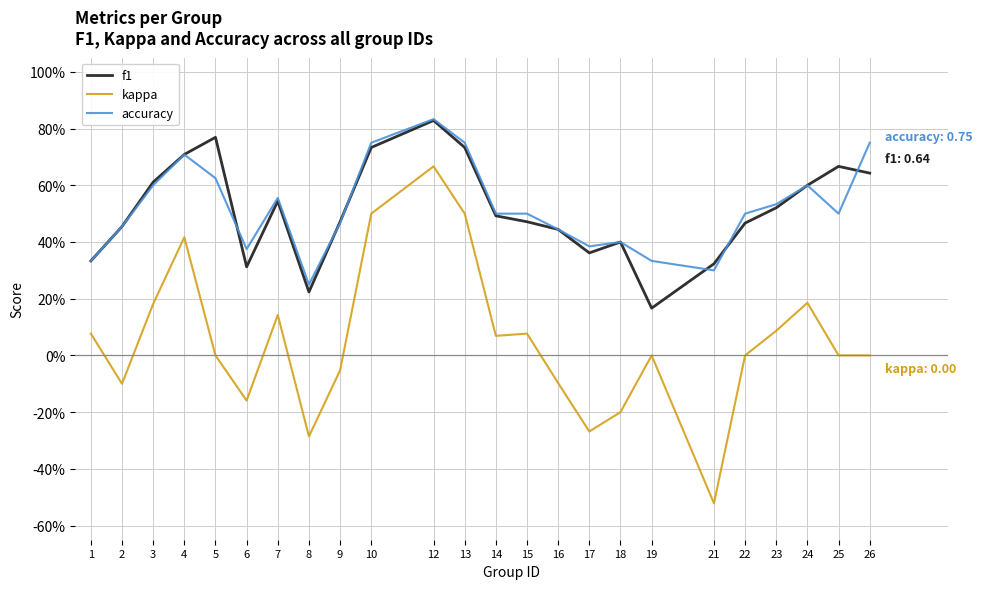

The accuracy series shows 0.2 at 17. True or false?

False